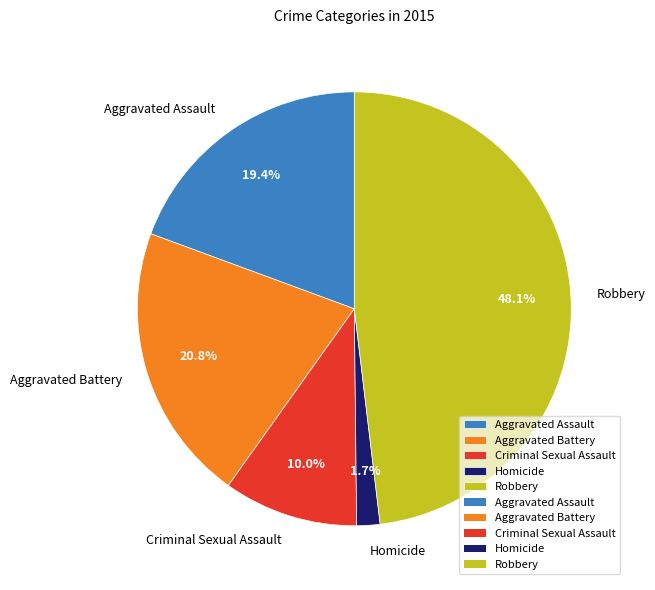

To the nearest percent, what is the difference between the largest and smallest slice percentages?

46%